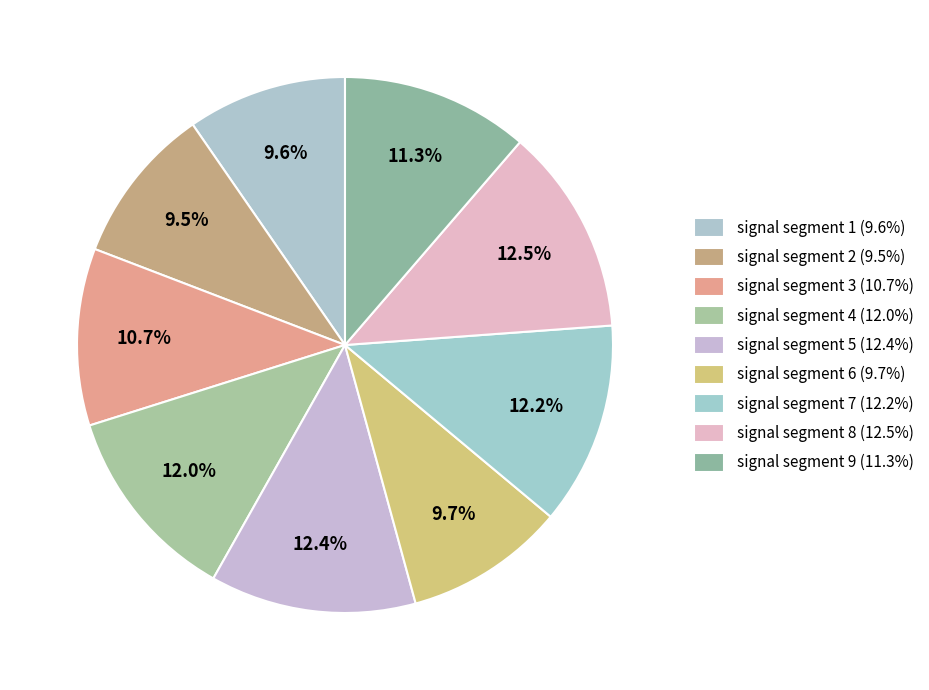

Which category has the biggest portion of the pie?

signal segment 8